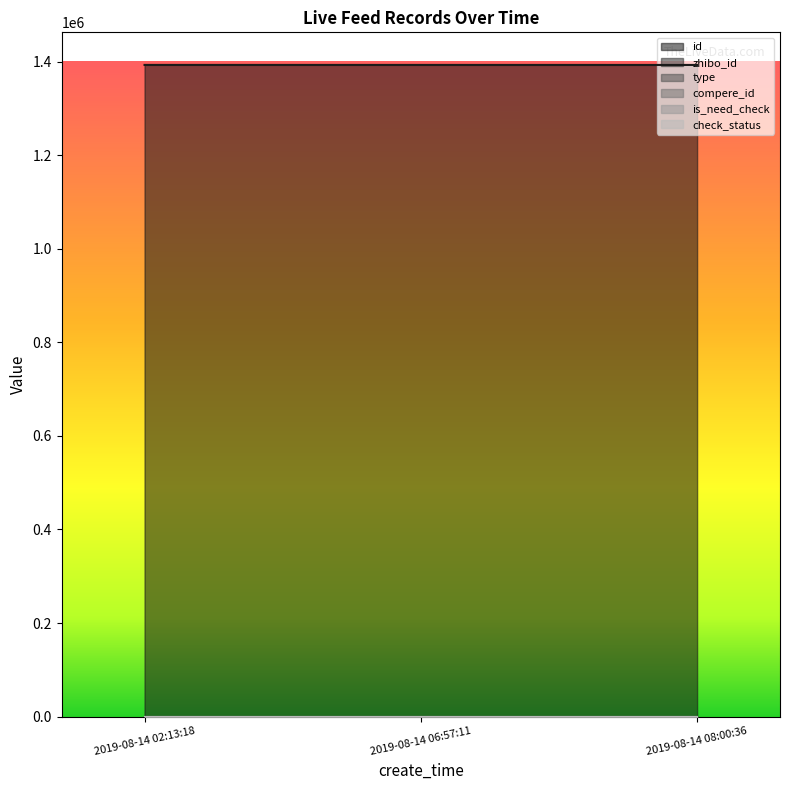

What position from the right is 2019-08-14 02:13:18?

3